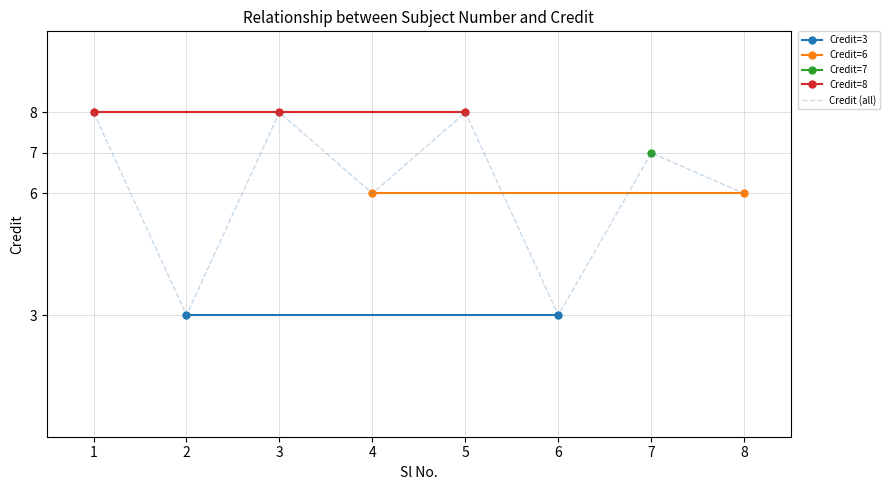

How many interior local peaks (higher than both neighbors) does the data have?

3